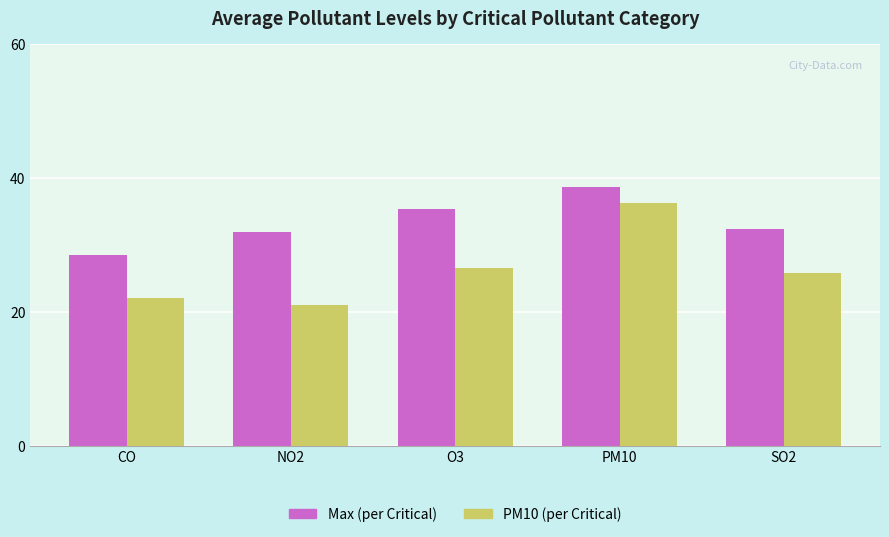

Rank the series at NO2 from highest to lowest value.

Max (per Critical), PM10 (per Critical)